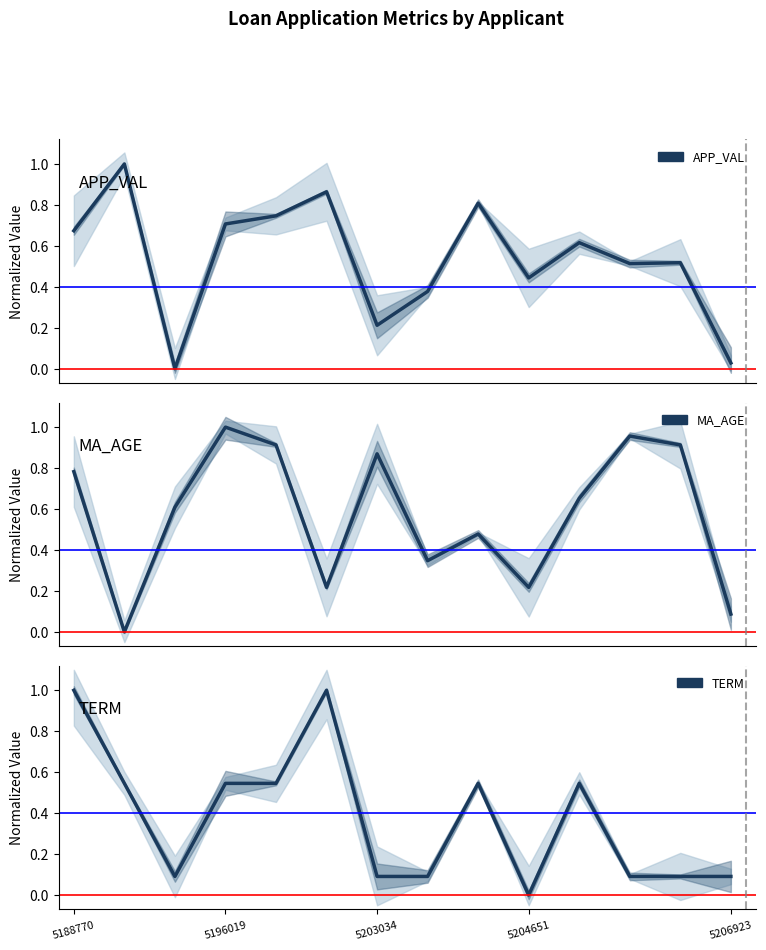

What is the average value of the APP_VAL series?

0.5